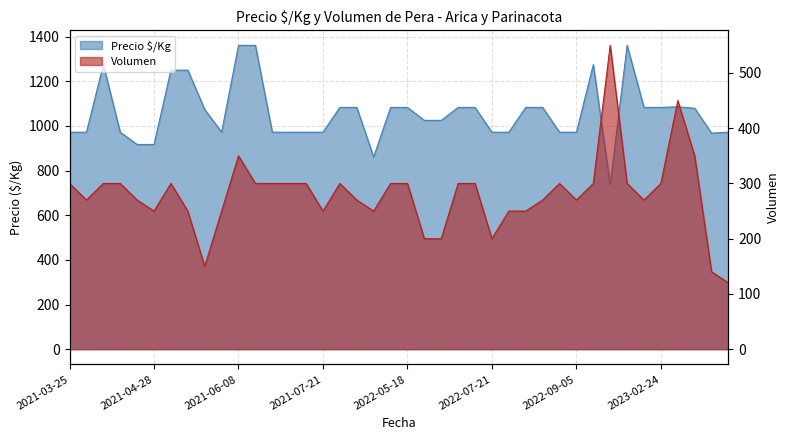

What is the spread (max minus min) of values at 2023-03-09?

828